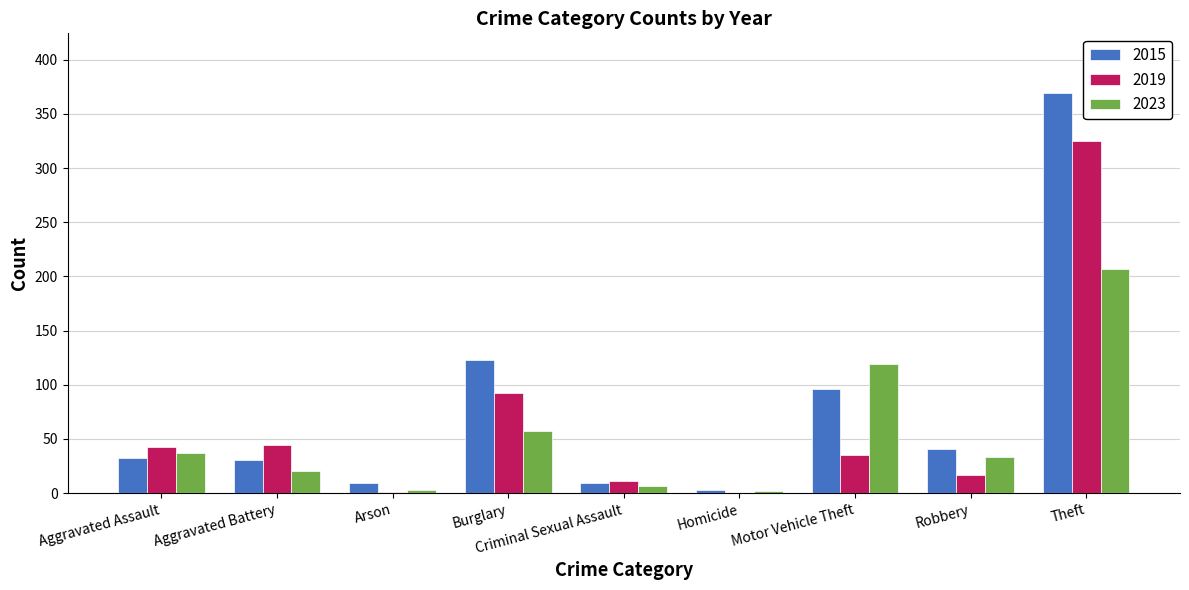

Read the 2015 value at Aggravated Assault, to the nearest 50.

50